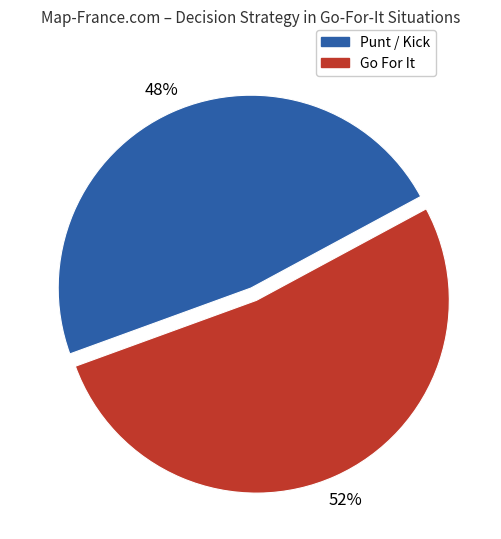

Is there any slice that represents more than half of the pie?

Yes